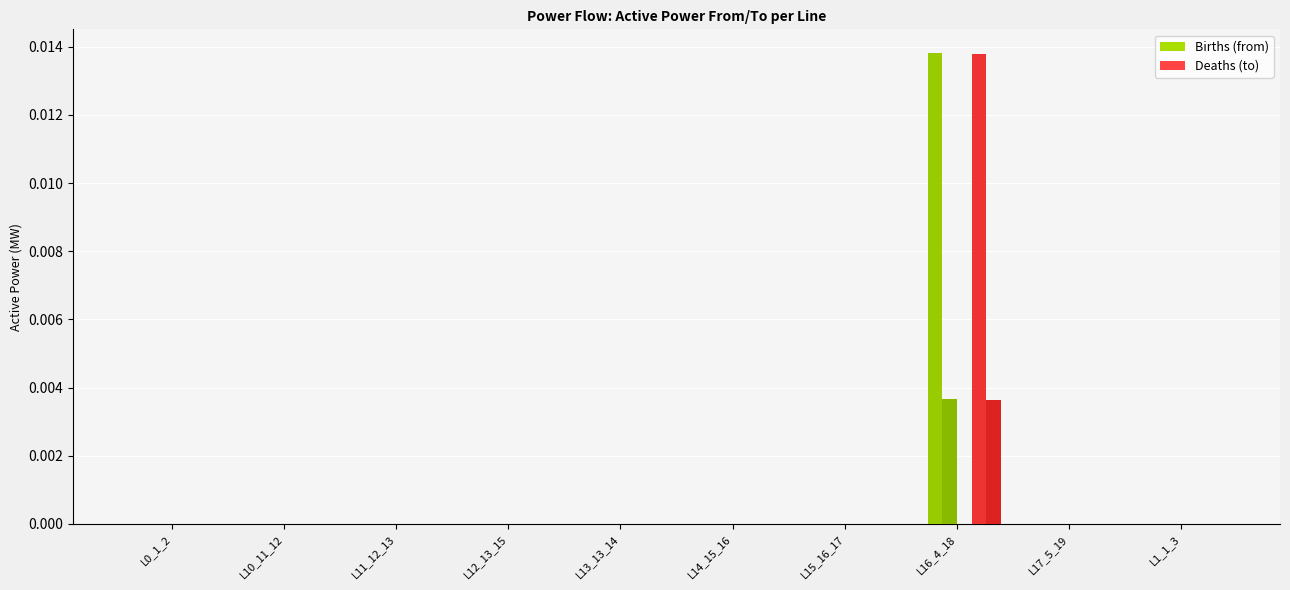

Are the bars horizontal?

No